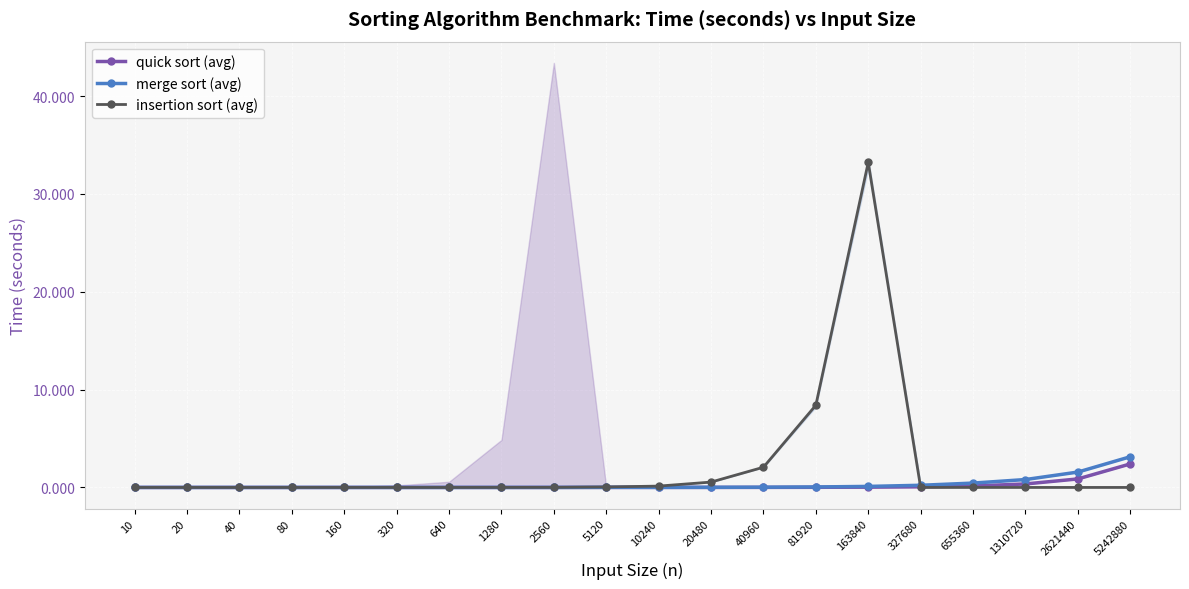

Reading left to right, transcribe all the data shown in this chart.

quick sort (avg): 10=0.0	20=0.0	40=0.0	80=0.0	160=0.0	320=0.0	640=0.0	1280=0.0	2560=0.0	5120=0.0	10240=0.0	20480=0.0	40960=0.0	81920=0.0	163840=0.0	327680=0.1	655360=0.1	1310720=0.4	2621440=0.9	5242880=2.4
merge sort (avg): 10=0.0	20=0.0	40=0.0	80=0.0	160=0.0	320=0.0	640=0.0	1280=0.0	2560=0.0	5120=0.0	10240=0.0	20480=0.0	40960=0.0	81920=0.1	163840=0.1	327680=0.2	655360=0.4	1310720=0.8	2621440=1.6	5242880=3.1
insertion sort (avg): 10=0.0	20=0.0	40=0.0	80=0.0	160=0.0	320=0.0	640=0.0	1280=0.0	2560=0.0	5120=0.0	10240=0.1	20480=0.5	40960=2.1	81920=8.4	163840=33.2	327680=0.0	655360=0.0	1310720=0.0	2621440=0.0	5242880=0.0